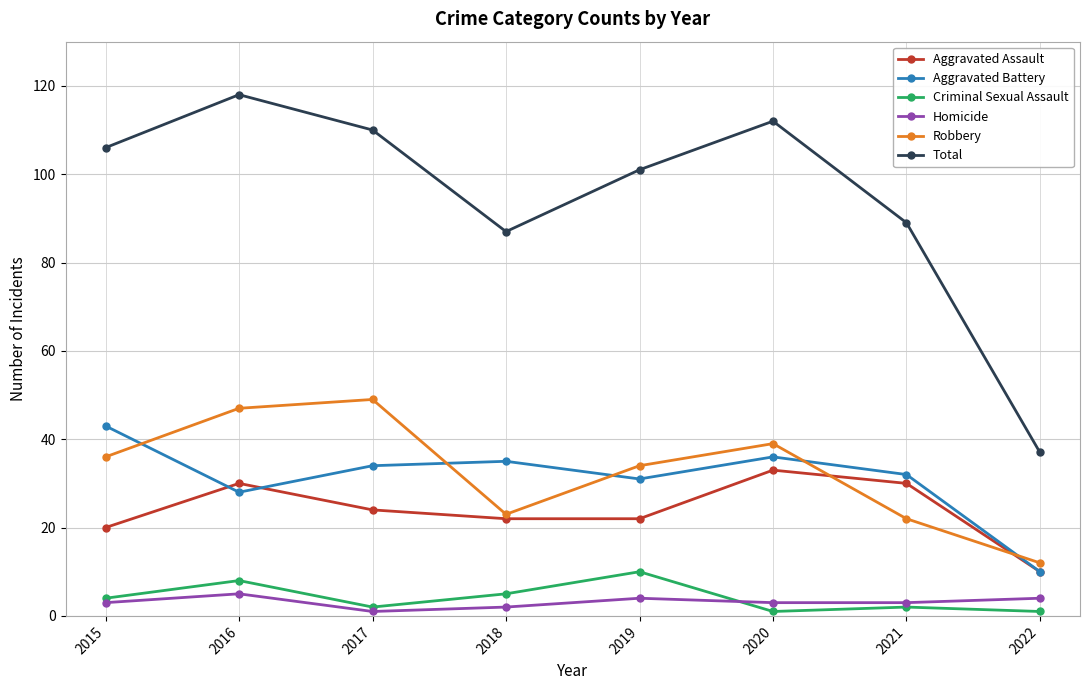

What is the minimum value shown in the chart?

1